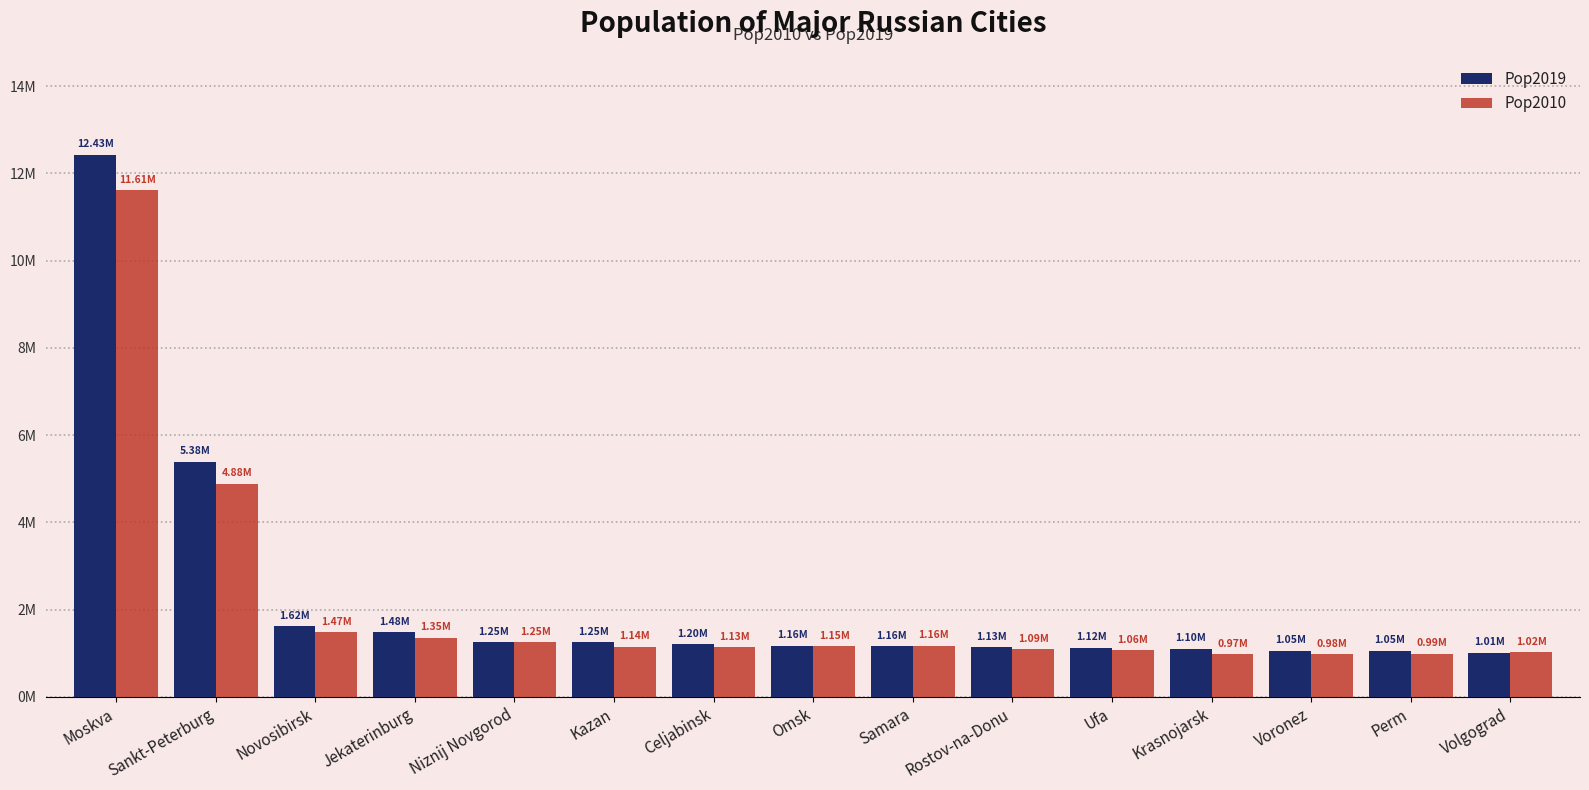

What is the difference between the maximum and minimum values in the Pop2010 series?

10639059